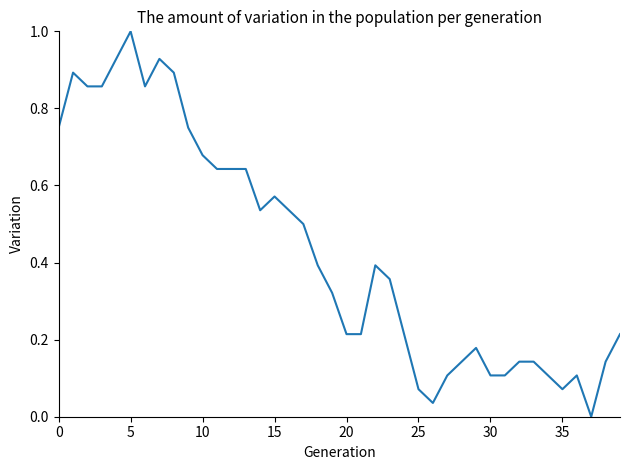

What is the difference between the maximum and minimum values?

1.0